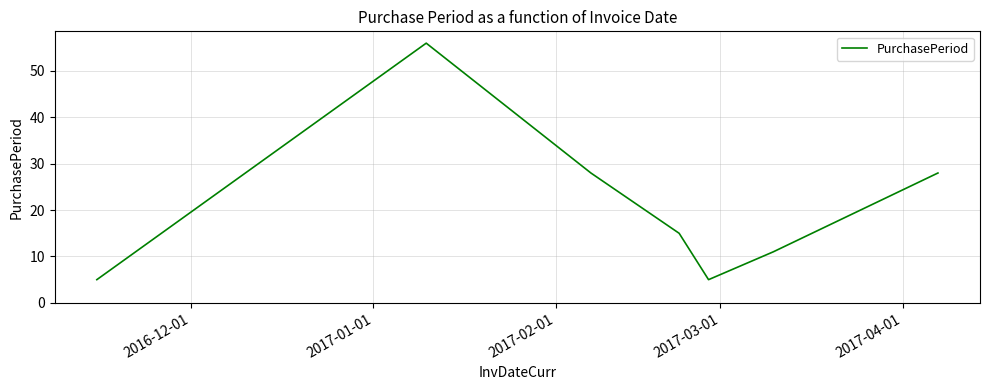

True or false: there are more than 2 points higher than both neighbors.

False